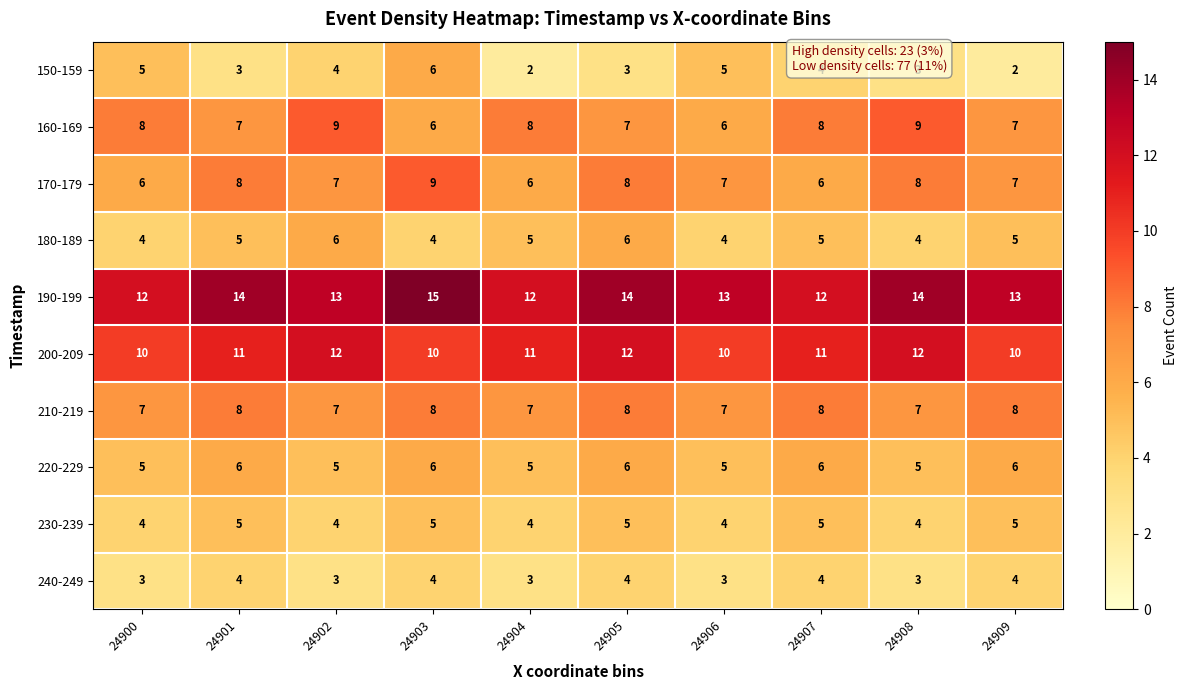

What is the total value across all series at 24905?

73